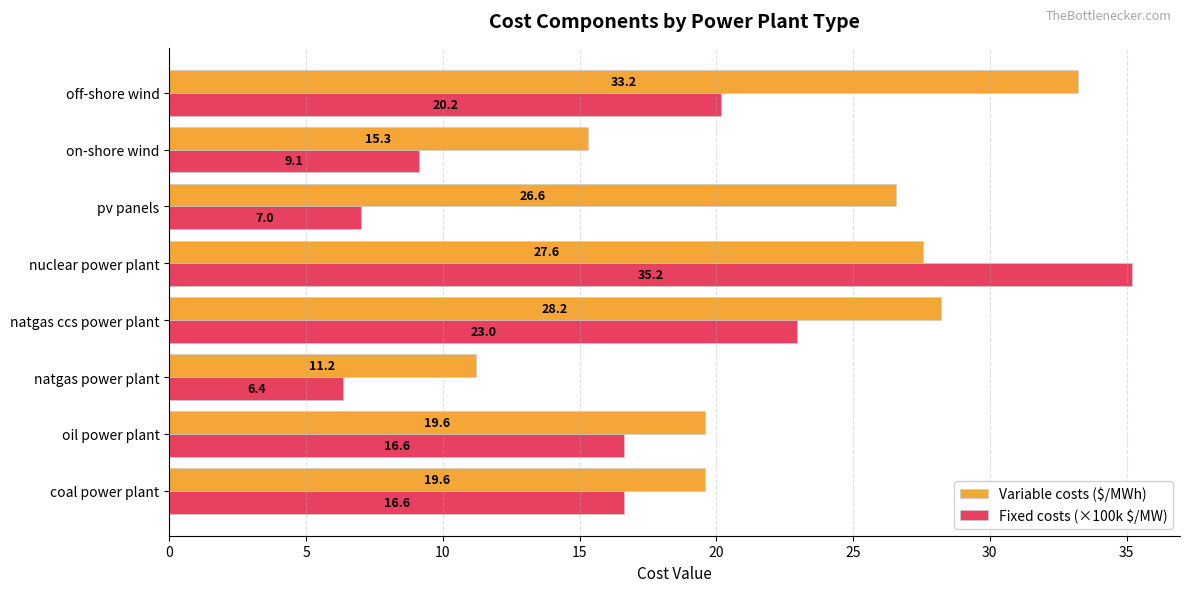

Between oil power plant and off-shore wind, which series saw the biggest shift?

Variable costs ($/MWh)